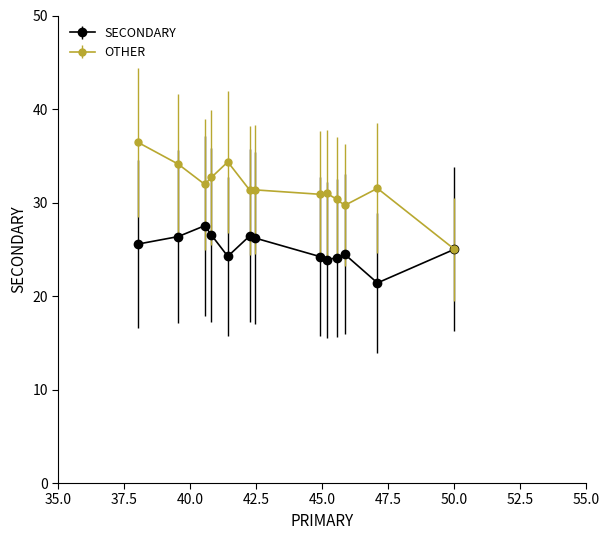

What is the maximum value shown in the chart?

36.4